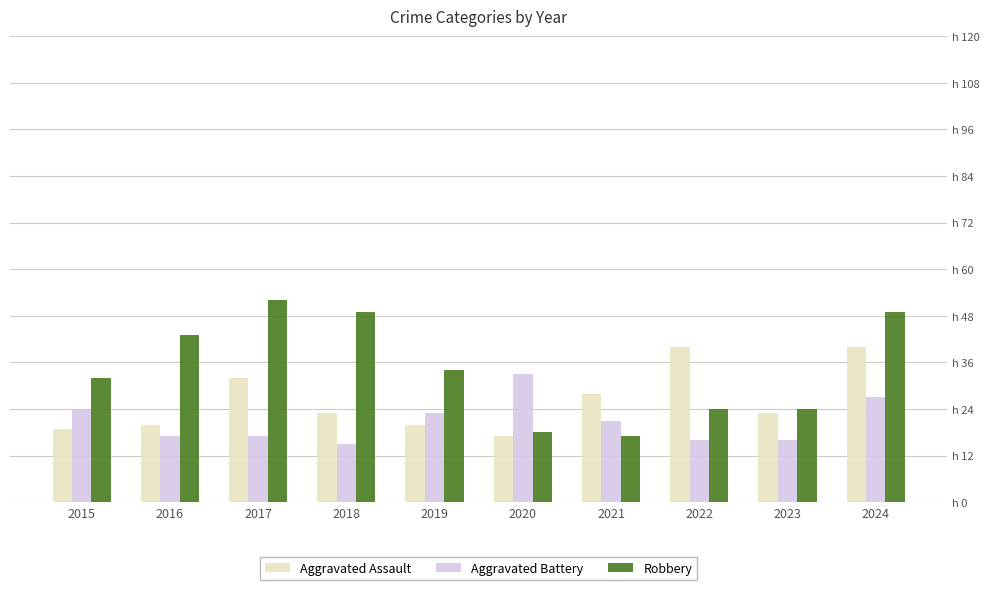

Rank the categories by Aggravated Battery value from lowest to highest.

2018, 2022, 2023, 2016, 2017, 2021, 2019, 2015, 2024, 2020